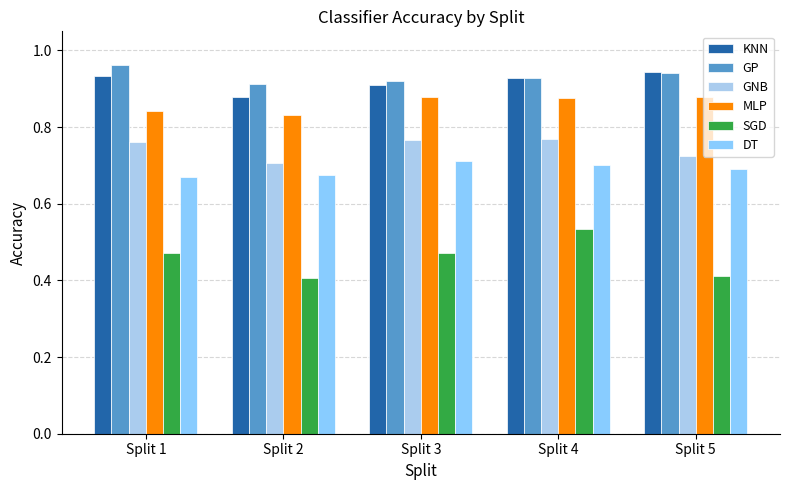

Where is SGD nearest to the value 0?

Split 2